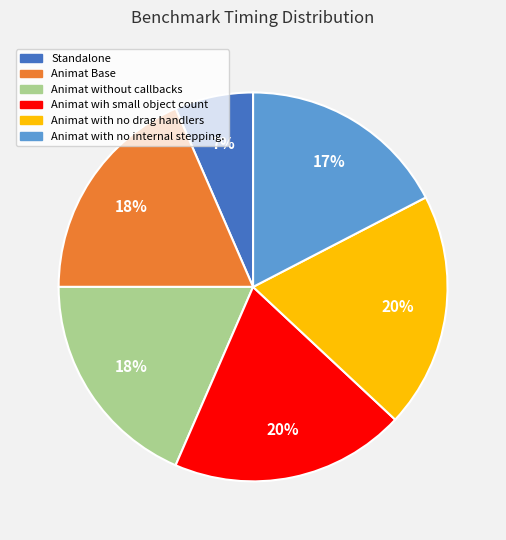

Which category has the smallest portion of the pie?

Standalone